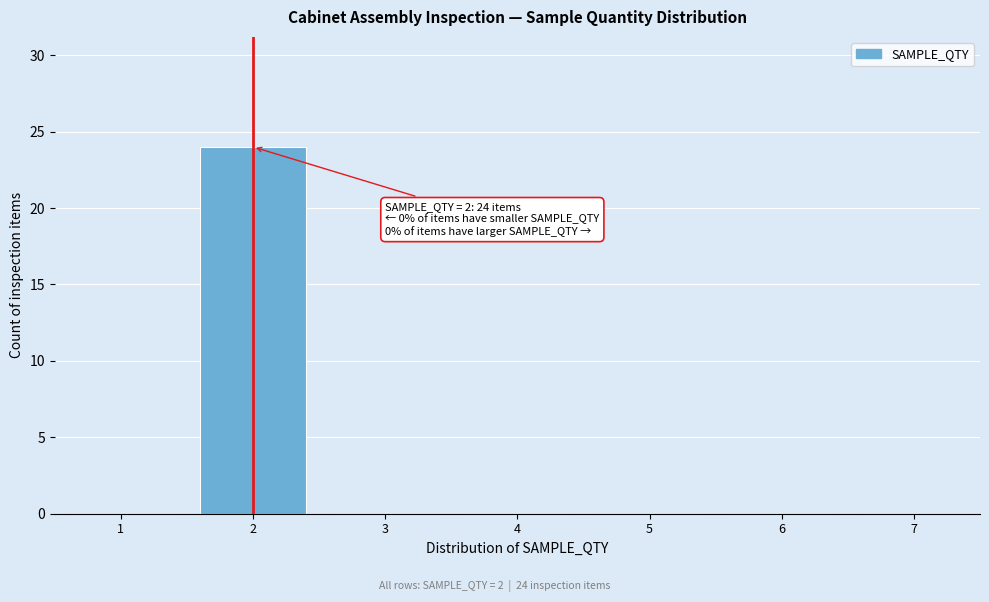

Reading right to left, extract all data points from this chart.

7=0	6=0	5=0	4=0	3=0	2=24	1=0